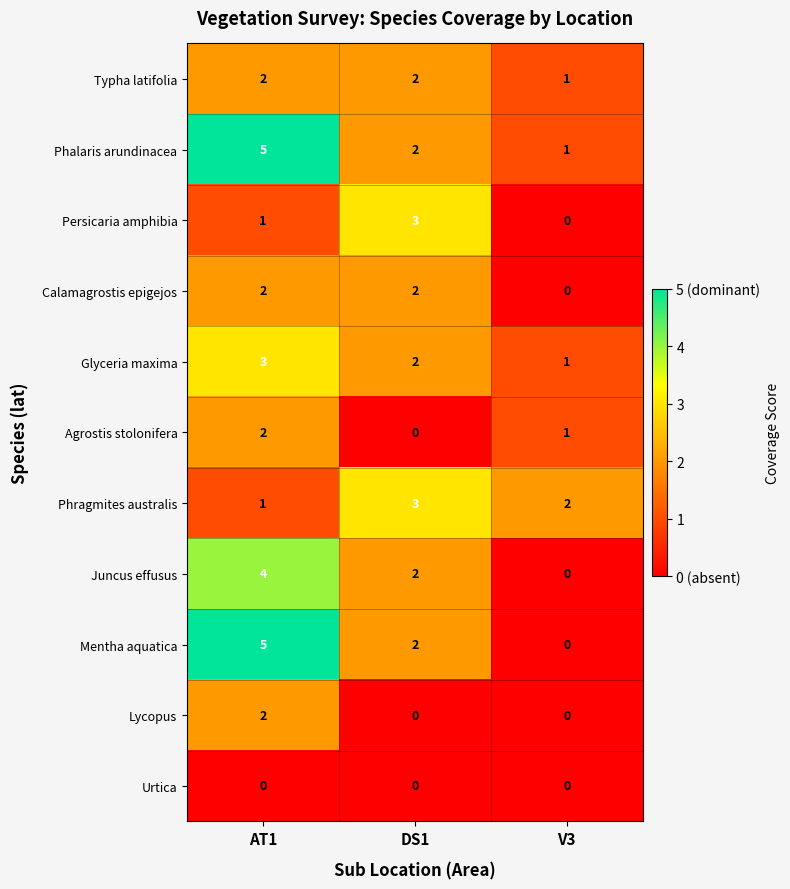

At which label does Glyceria maxima first exceed 2?

AT1